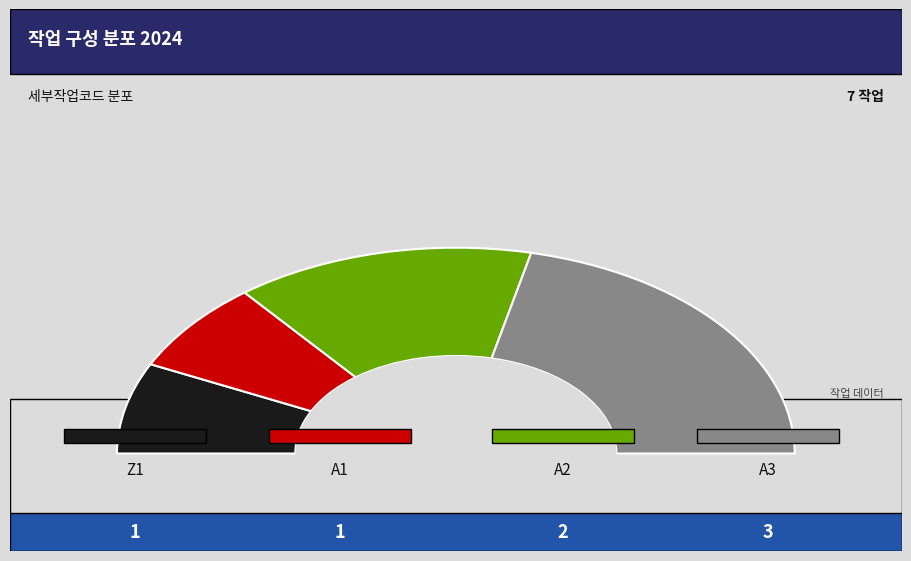

Count the number of slices in the pie.

4